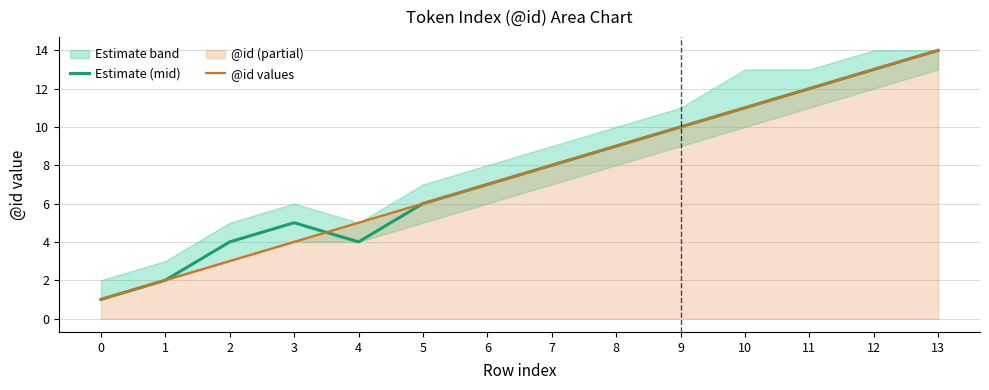

True or false: Estimate (mid) has a value of 19 at 10.

False